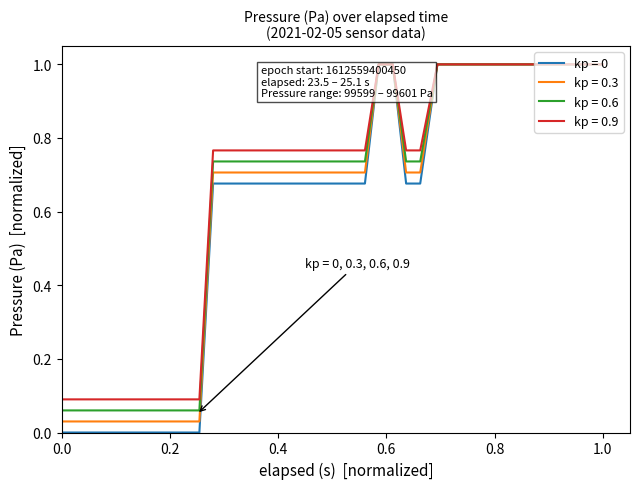

What is the greatest value displayed?

1.0